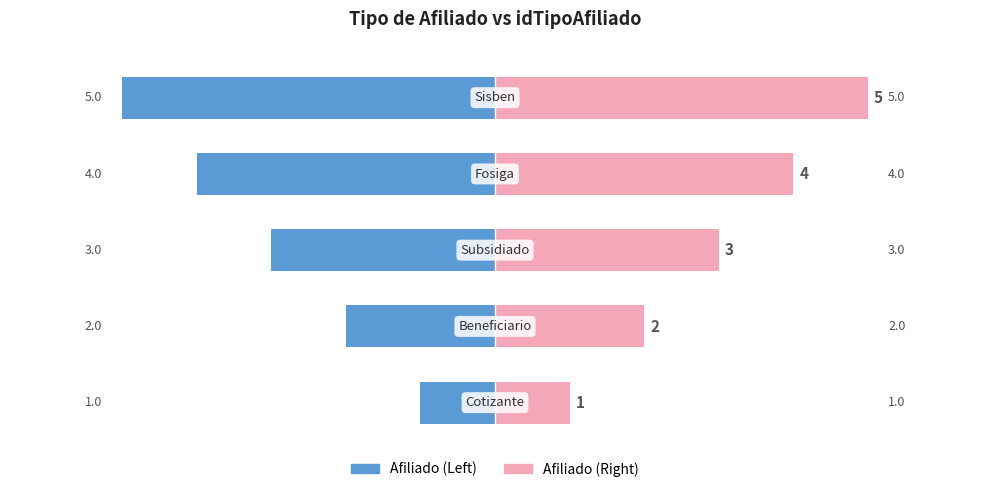

The idTipoAfiliado (Right) series shows 3 at 1. True or false?

False